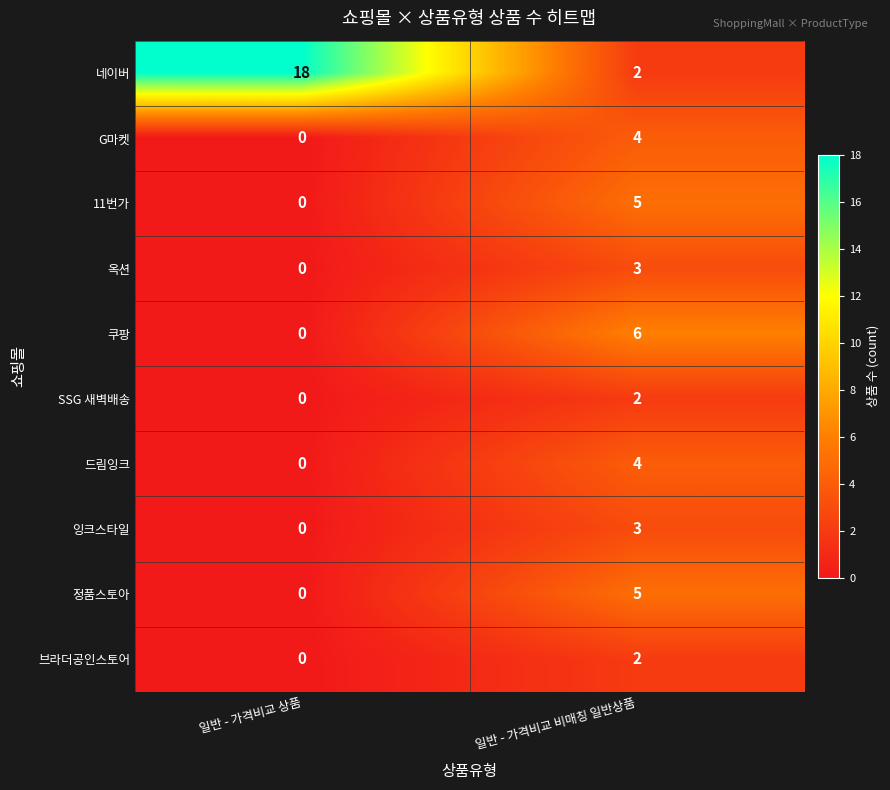

Count the number of data series in this chart.

10